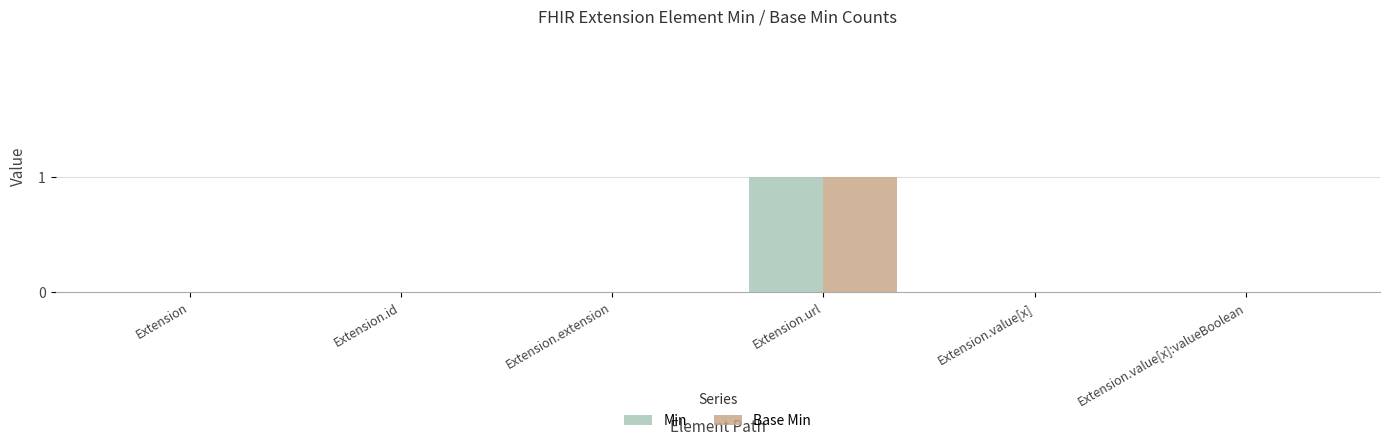

The Base Min series shows -1 at Extension.extension. True or false?

False